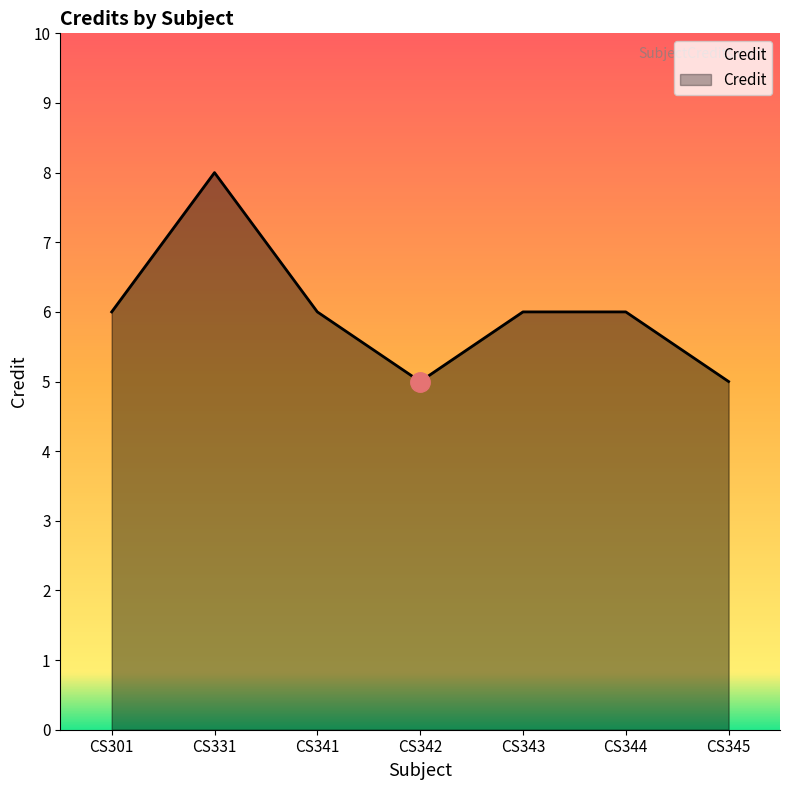

What is the greatest value displayed?

8